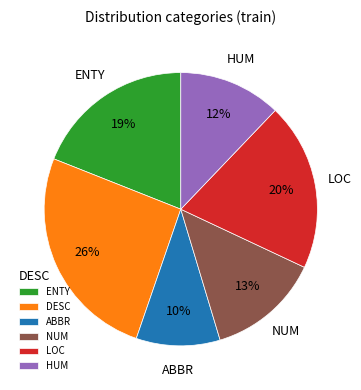

To the nearest percent, what portion does ENTY represent?

19%